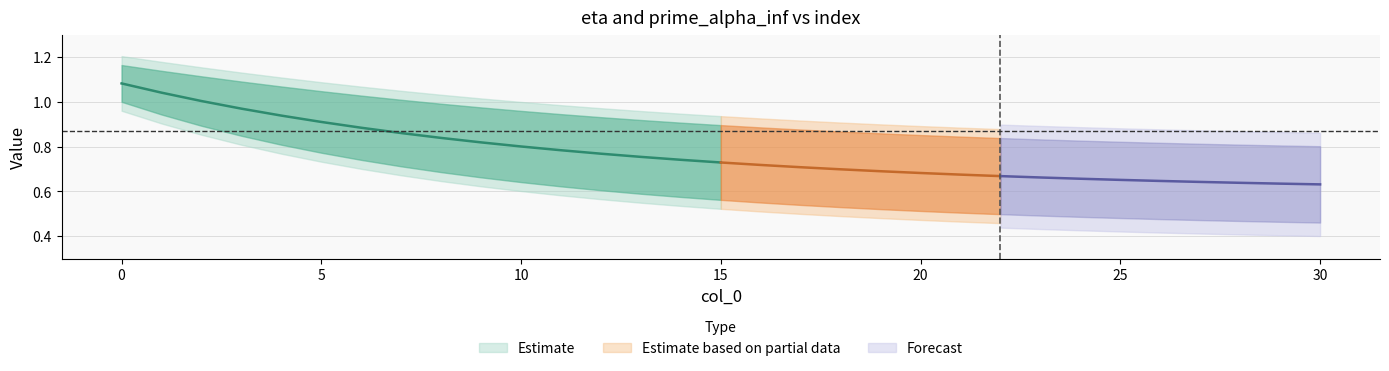

The prime_alpha_inf series shows 1.4 at 19. True or false?

False